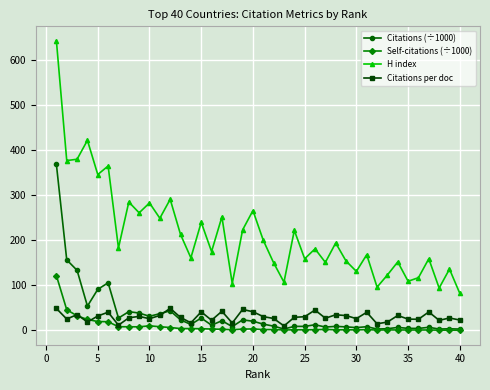

How many interior local valleys does the H index series have?

15